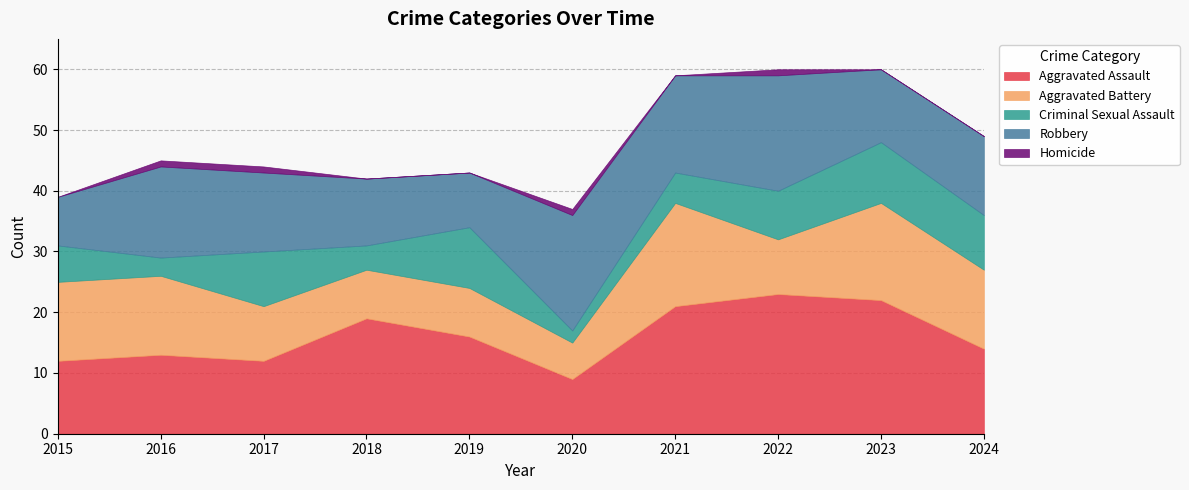

Which label corresponds to the largest value in the chart?

2022